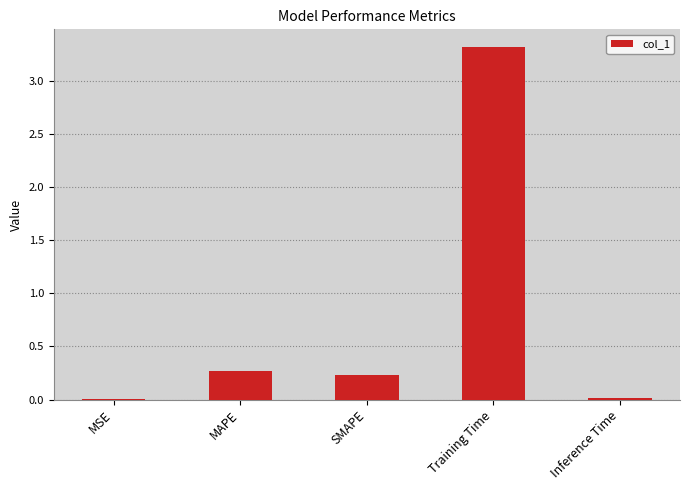

Between Inference Time and SMAPE, which is larger?

SMAPE